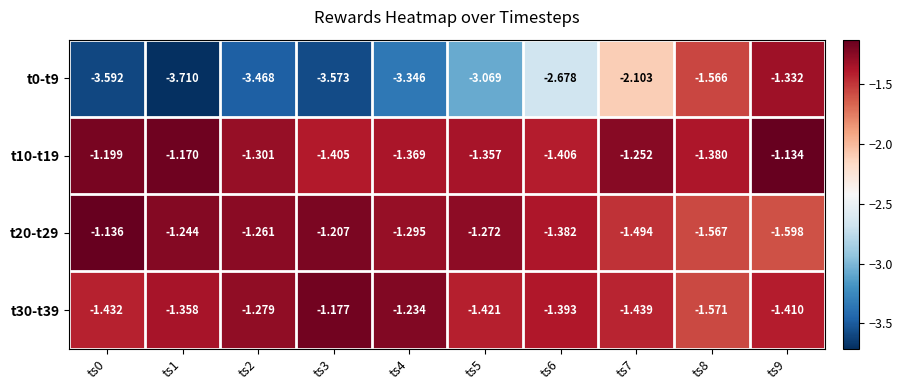

Rank the series by their maximum value, from highest to lowest.

t10-t19, t20-t29, t30-t39, t0-t9